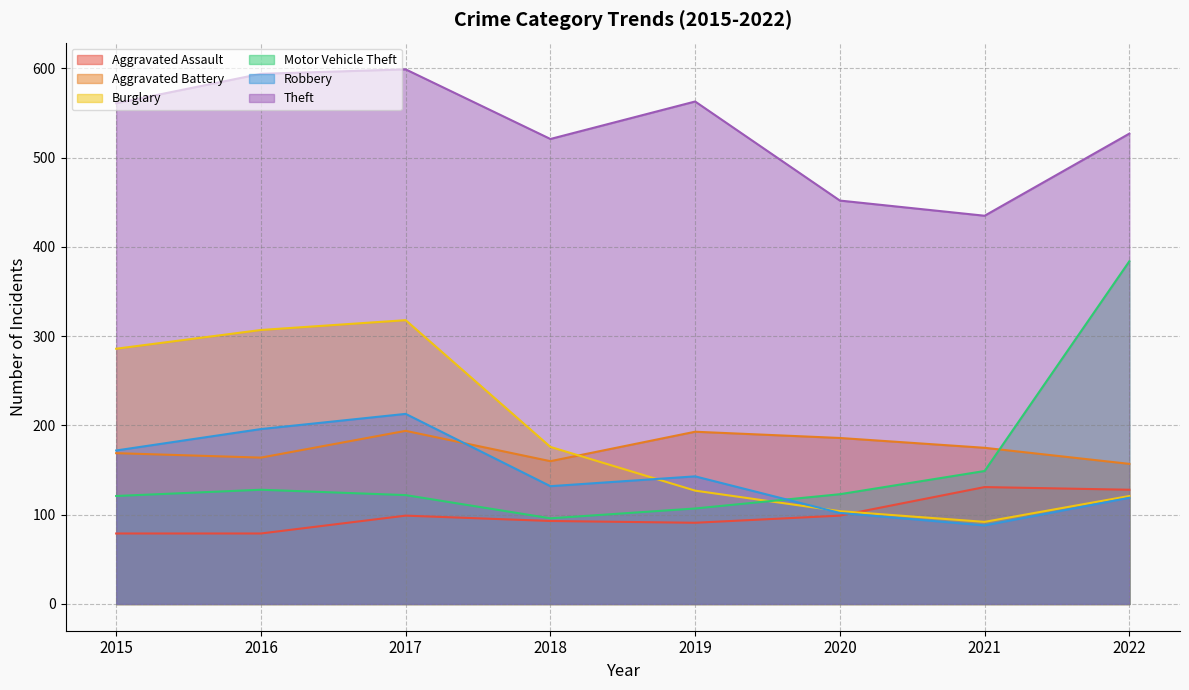

Reading left to right, list all the values displayed in this chart.

Aggravated Assault: 2015=79	2016=79	2017=99	2018=93	2019=91	2020=99	2021=131	2022=128
Aggravated Battery: 2015=169	2016=164	2017=194	2018=160	2019=193	2020=186	2021=175	2022=157
Burglary: 2015=286	2016=307	2017=318	2018=176	2019=127	2020=104	2021=92	2022=121
Motor Vehicle Theft: 2015=121	2016=128	2017=122	2018=96	2019=107	2020=123	2021=149	2022=384
Robbery: 2015=172	2016=196	2017=213	2018=132	2019=143	2020=102	2021=88	2022=119
Theft: 2015=561	2016=594	2017=599	2018=521	2019=563	2020=452	2021=435	2022=527